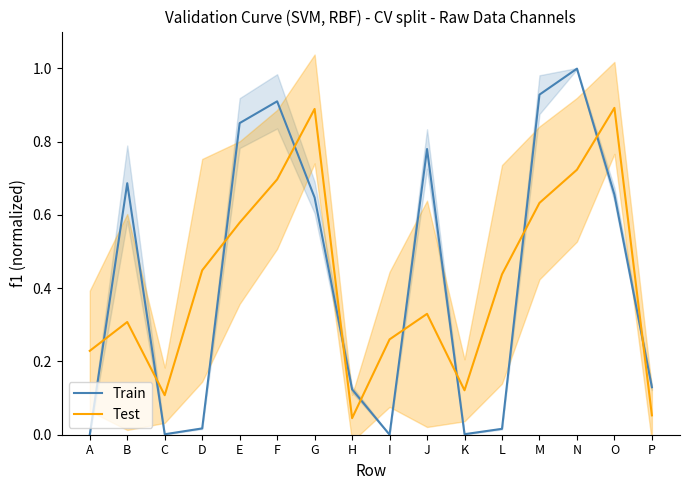

Where is Test nearest to the value 0?

H